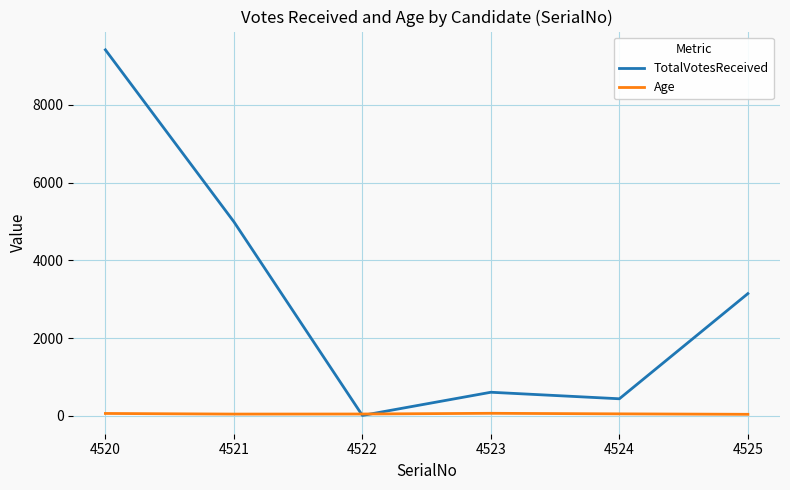

How many times do Age and TotalVotesReceived cross each other?

2